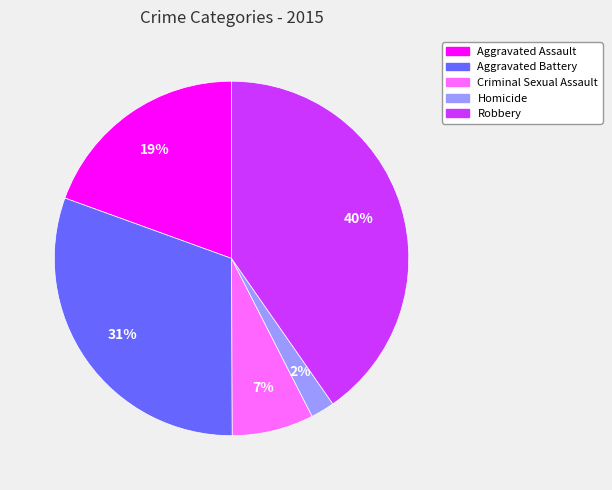

Which category has the biggest portion of the pie?

Robbery